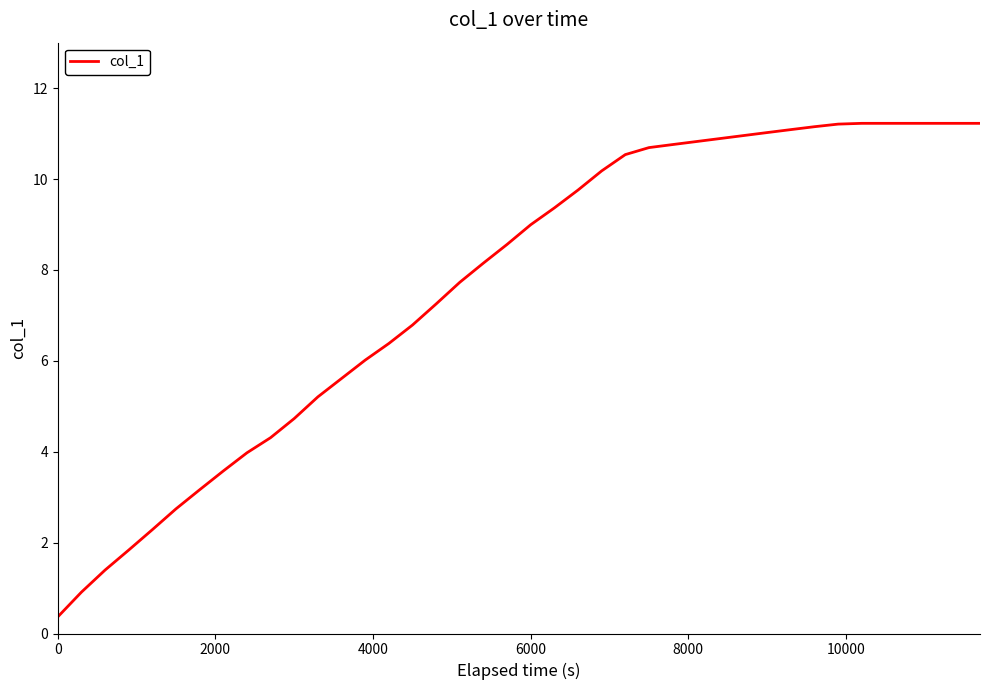

What is the maximum value shown in the chart?

11.2